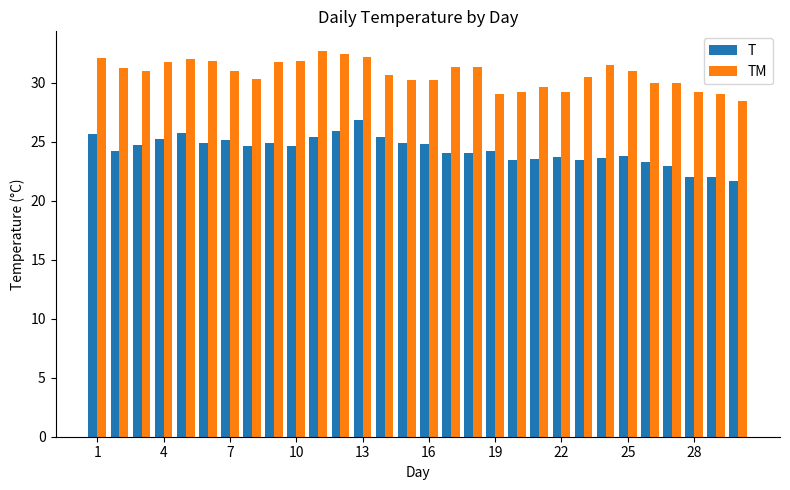

Rank the series by their average value, from highest to lowest.

TM, T